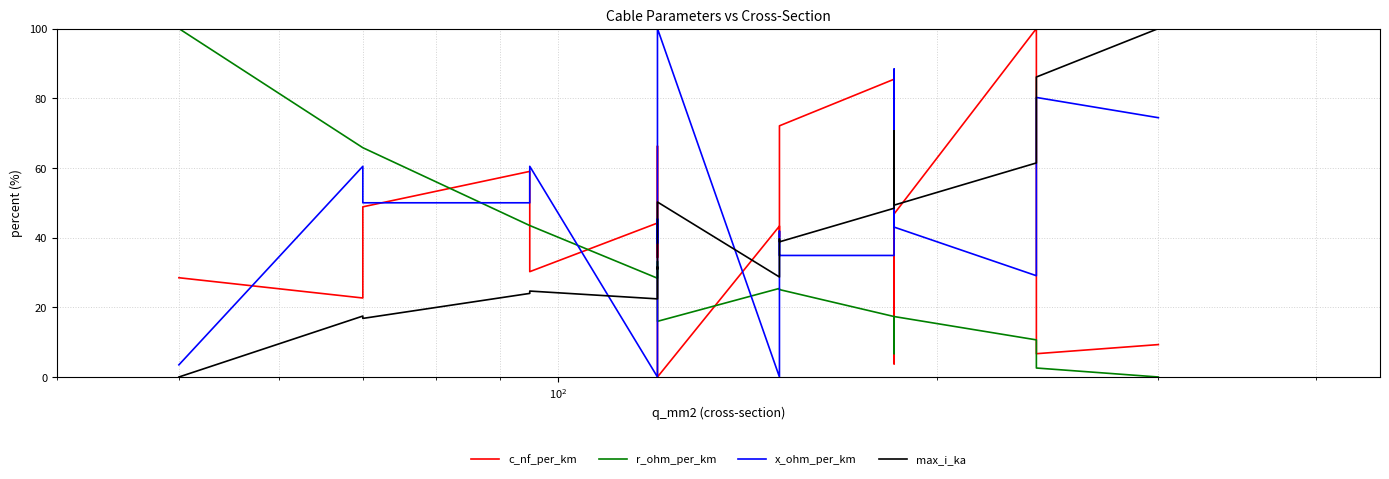

At which label does x_ohm_per_km first exceed 43?

$\mathdefault{10^{2}}$